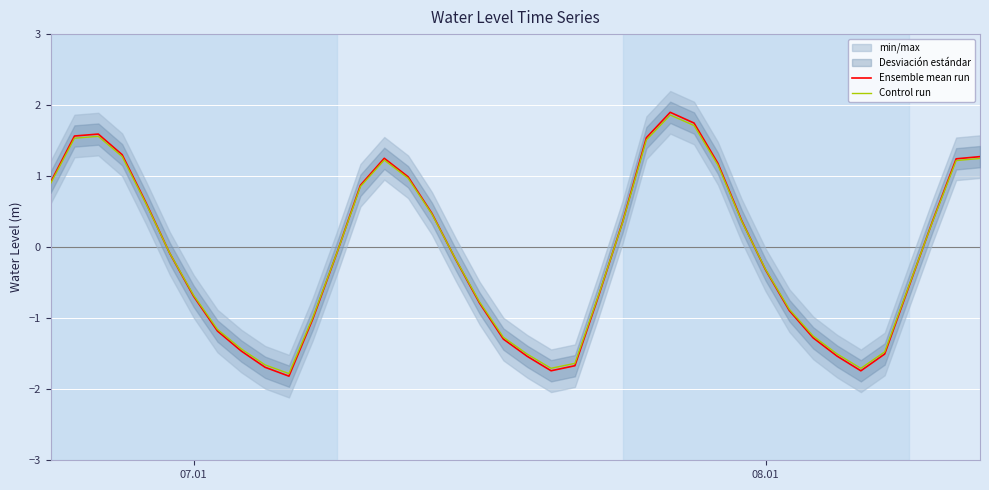

List the series in order of their peak value, highest first.

Ensemble mean run, Control run